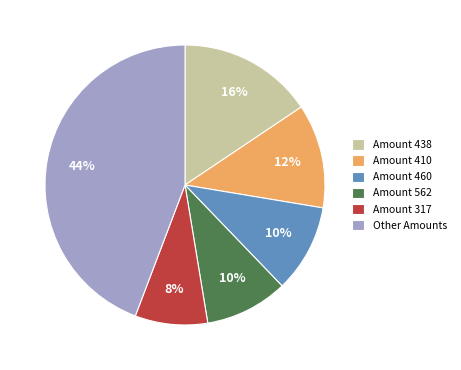

To the nearest percent, what is the difference between the largest and smallest slice percentages?

36%